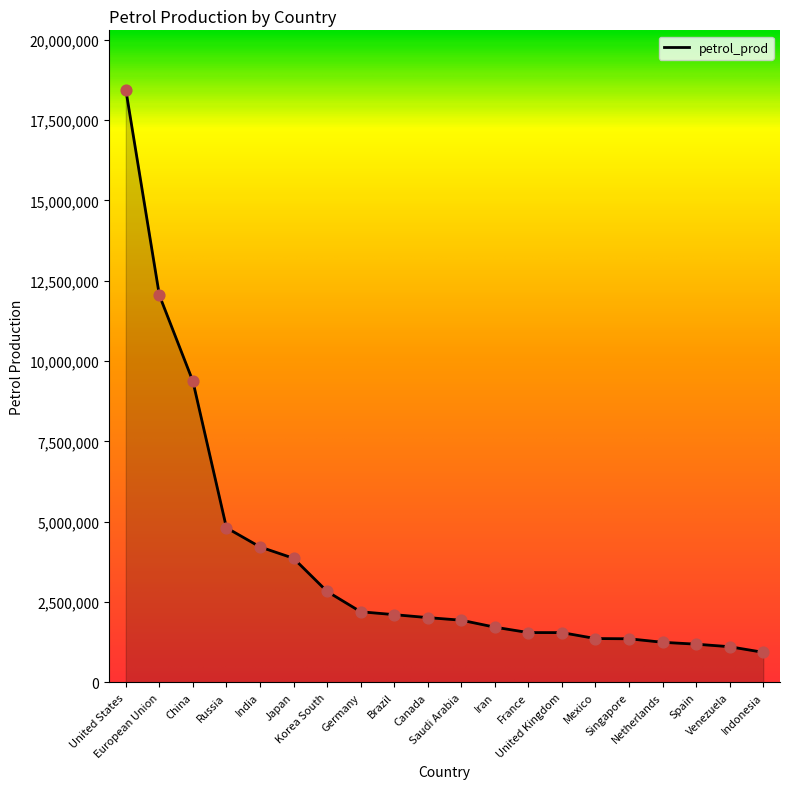

What is the change in value from China to Singapore?

-8014000